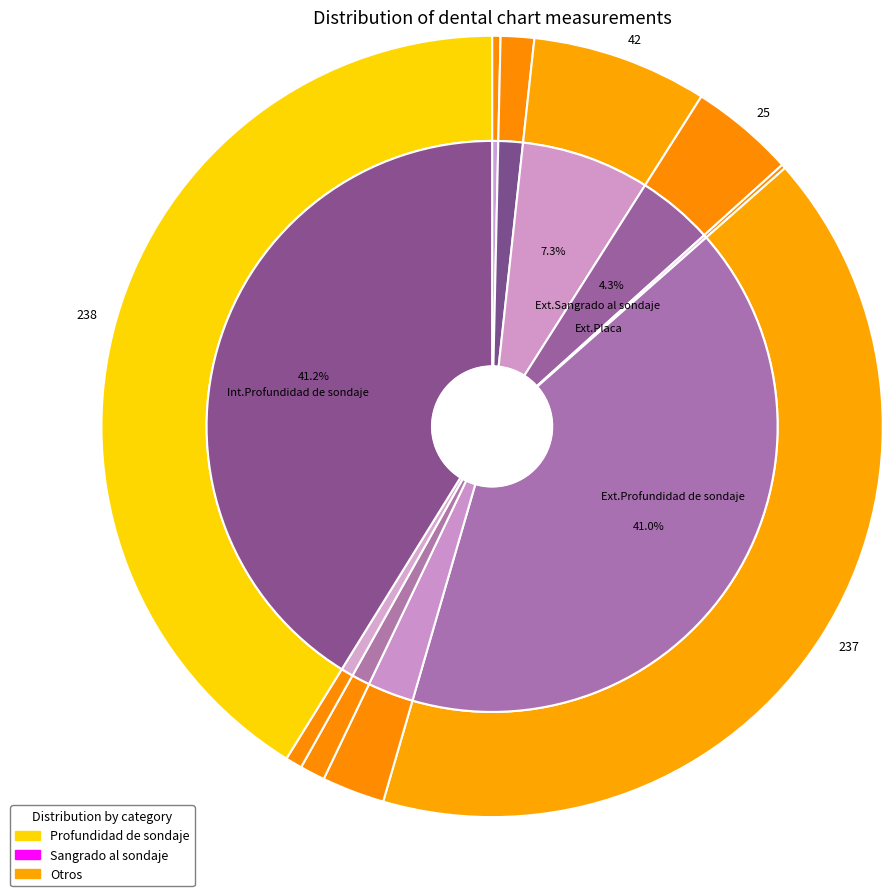

Between Ext.Supuración and Int.Profundidad de sondaje, which is larger?

Int.Profundidad de sondaje